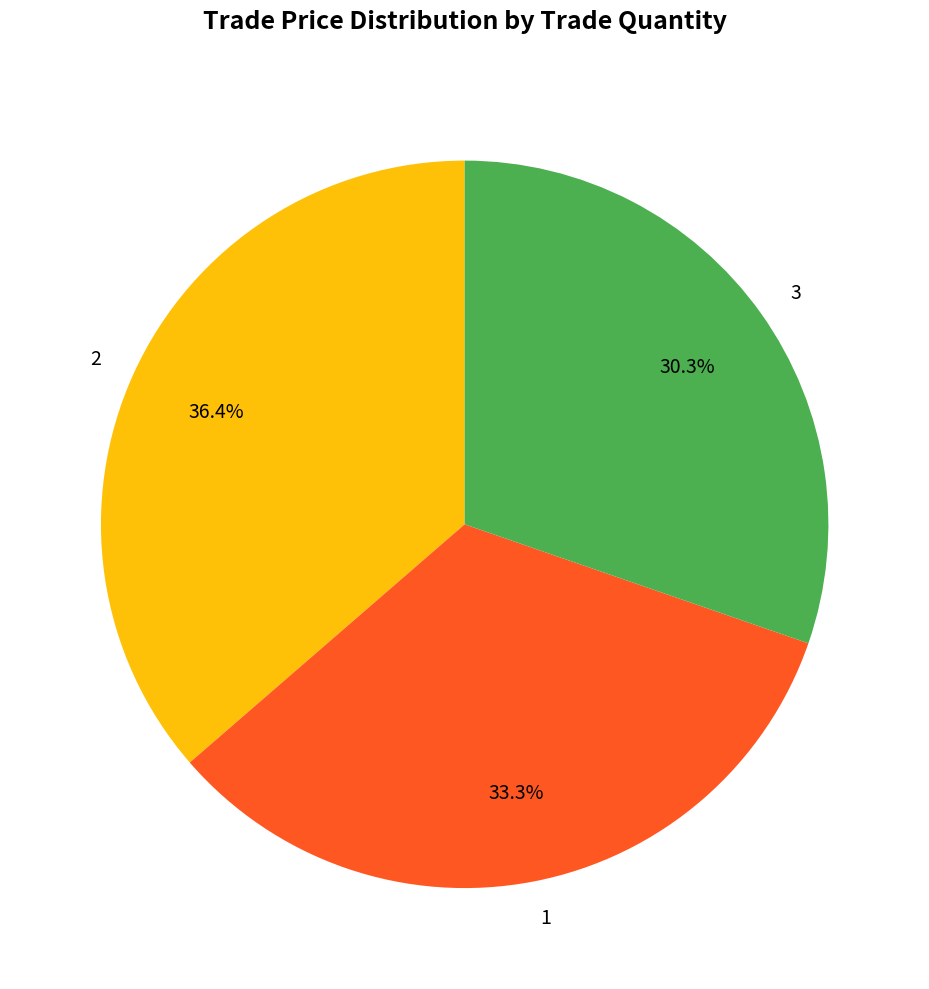

Is there a majority slice in this chart?

No